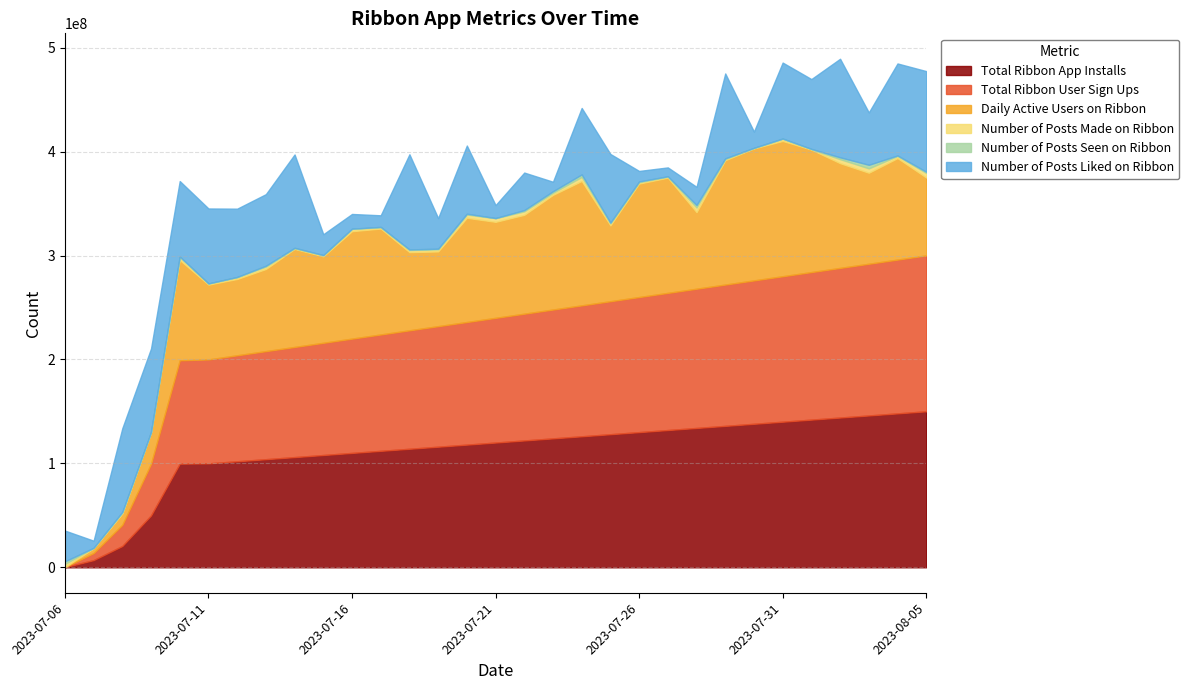

Between 2023-07-07 and 2023-07-29, which is larger?

2023-07-29